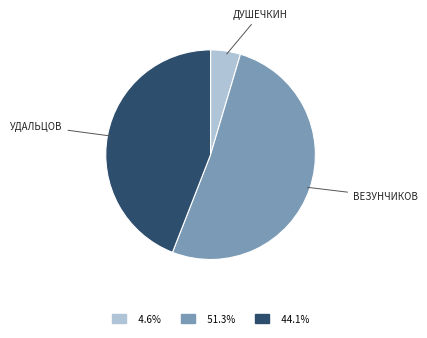

Does any single category account for the majority?

Yes